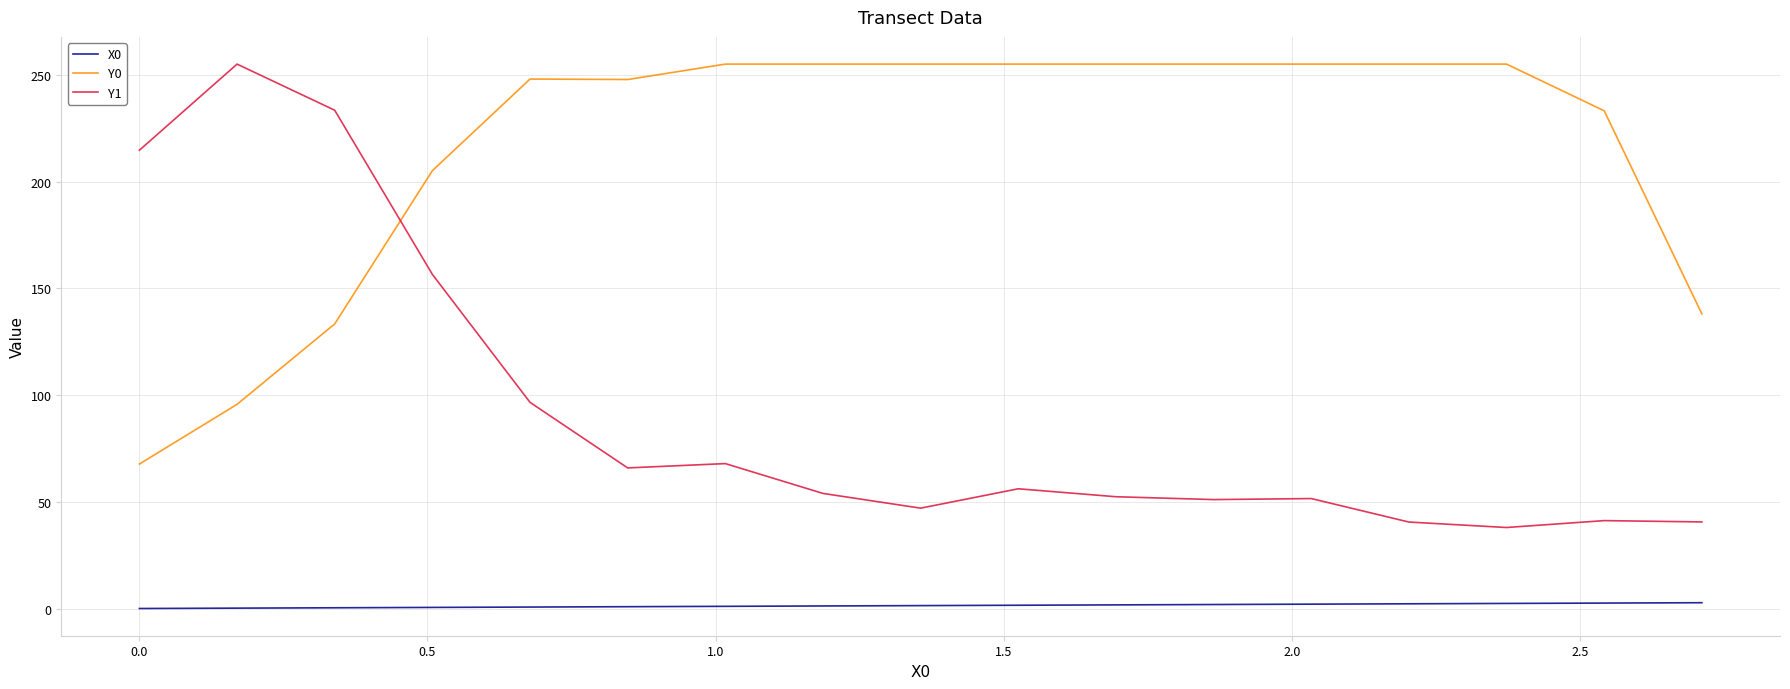

Which series has the largest range (max minus min)?

Y1